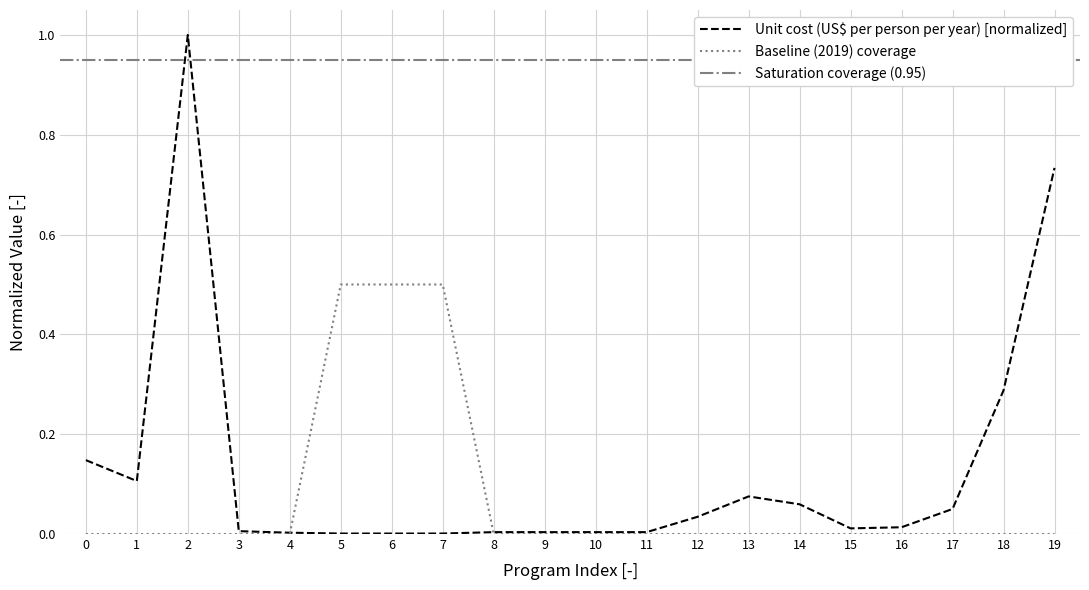

Rank the categories by Baseline (2019) coverage value from highest to lowest.

5, 6, 7, 0, 1, 2, 3, 4, 8, 9, 10, 11, 12, 13, 14, 15, 16, 17, 18, 19